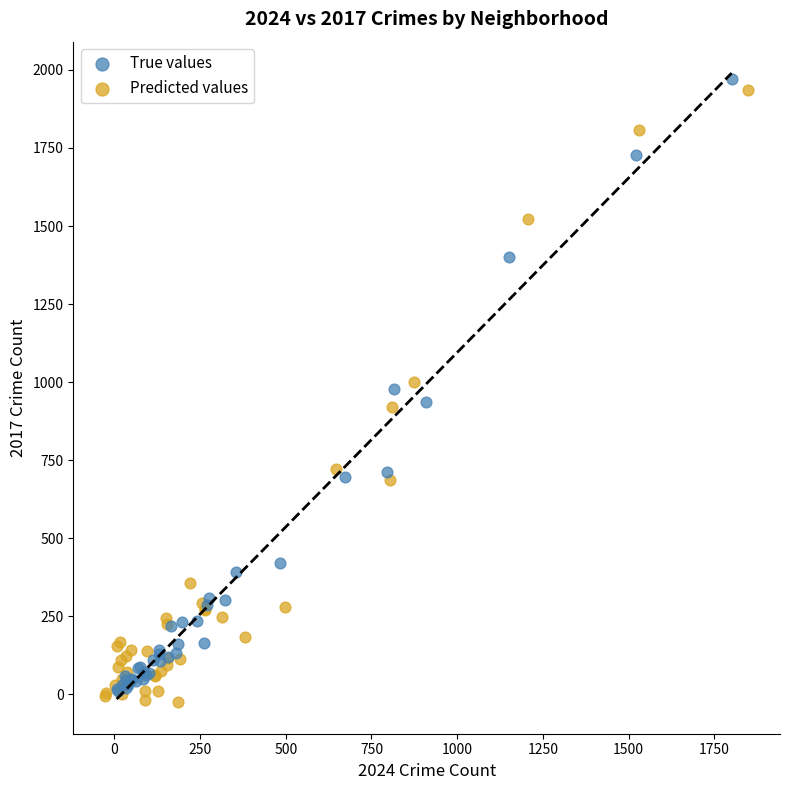

Which series contains the lowest Y value?

Predicted values